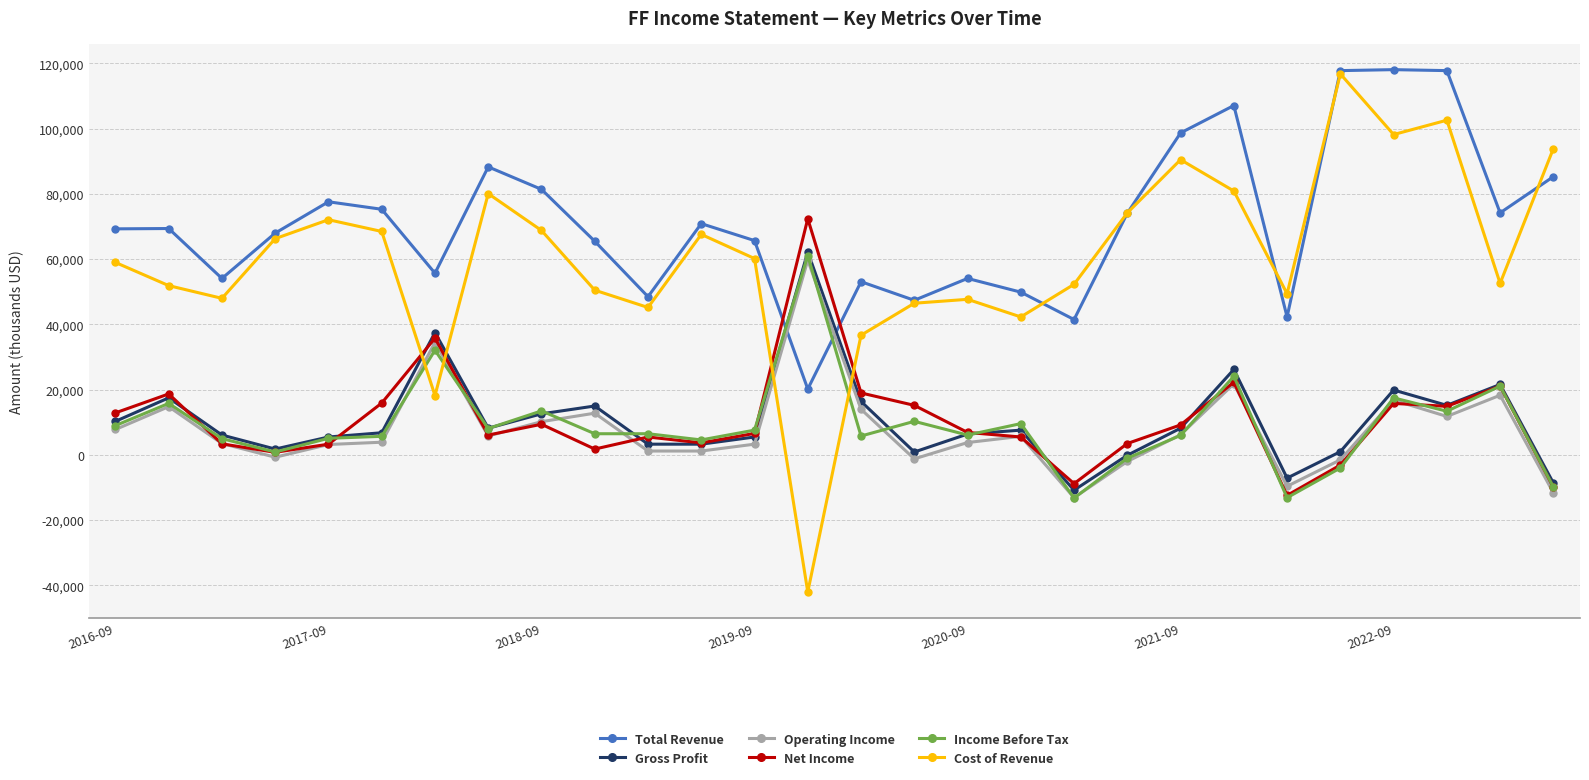

How many times do Total Revenue and Gross Profit cross each other?

2